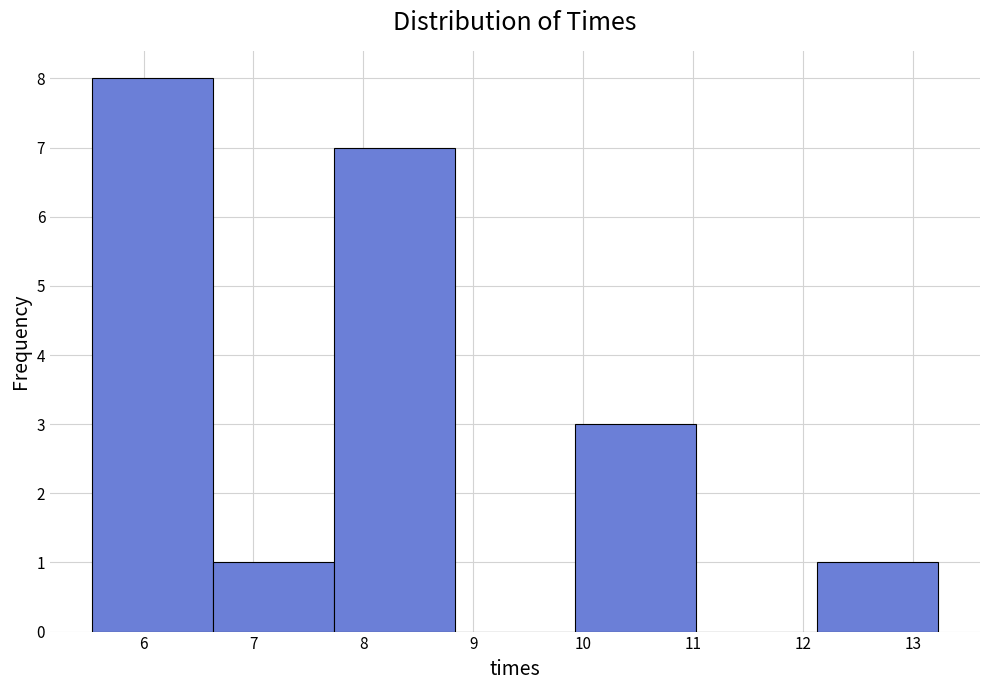

Over which range of the x-axis is the bar tallest?

5.5 to 6.6